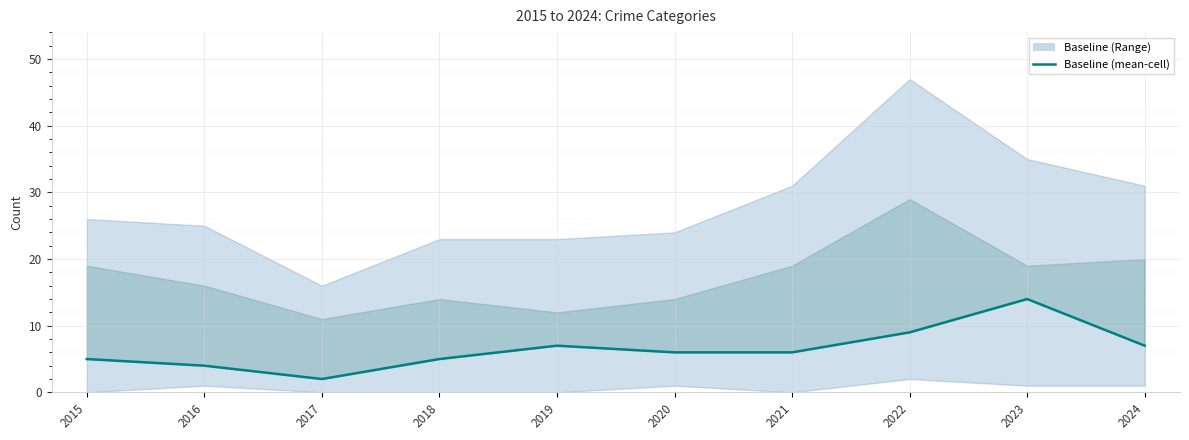

How many interior local valleys (lower than both neighbors) does the data have?

1